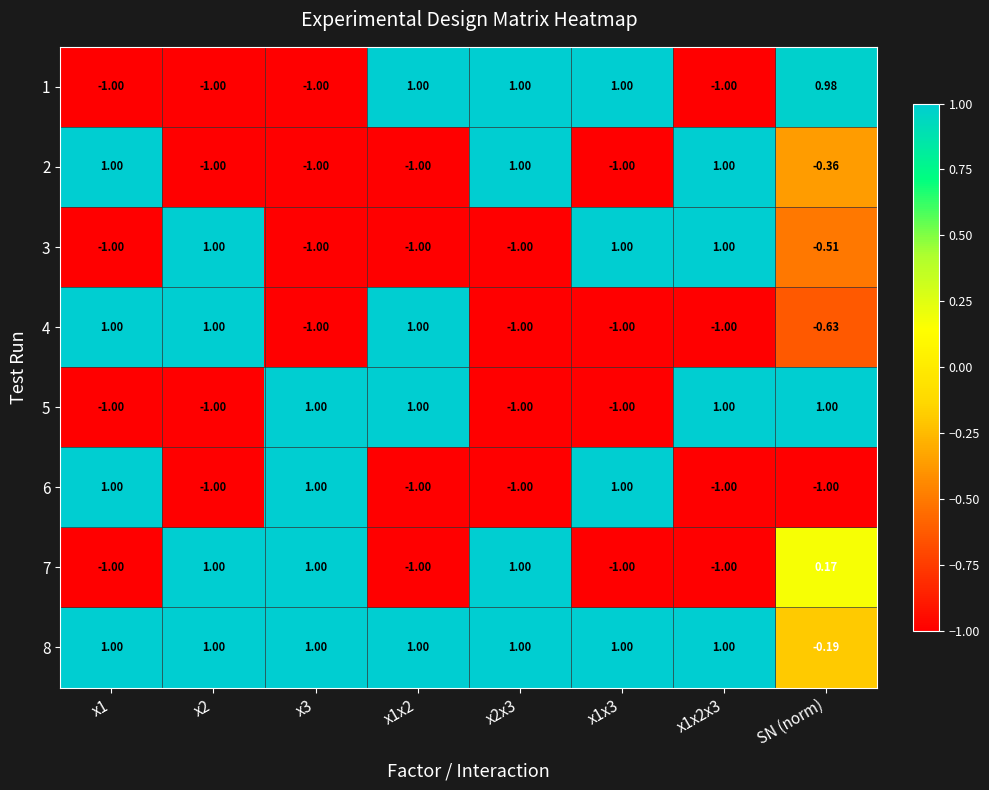

Is the value of 3 at x1x3 greater than the value of 4 at x1x2x3?

Yes